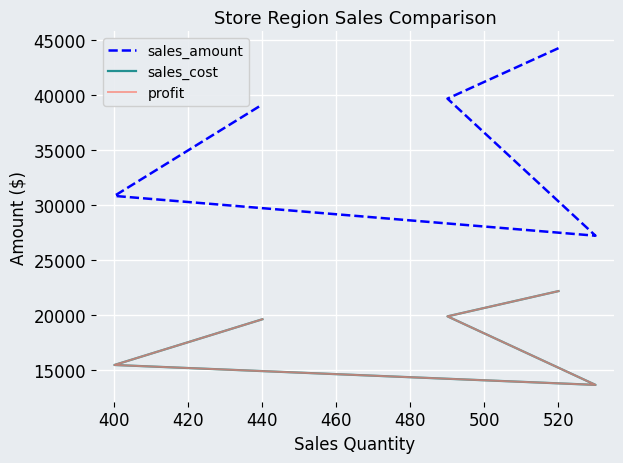

At how many categories does at least one series exceed 29792?

4